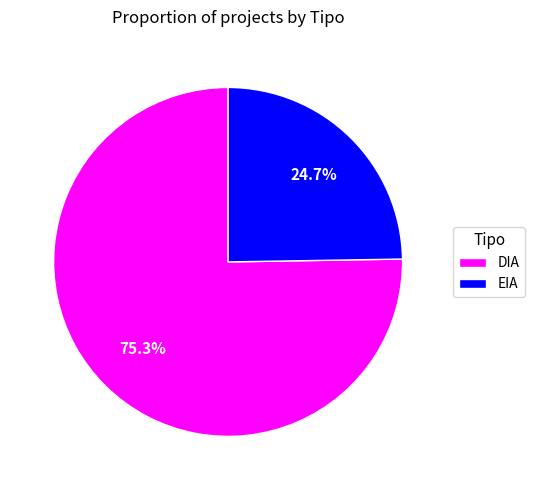

Which has a higher value, EIA or DIA?

DIA